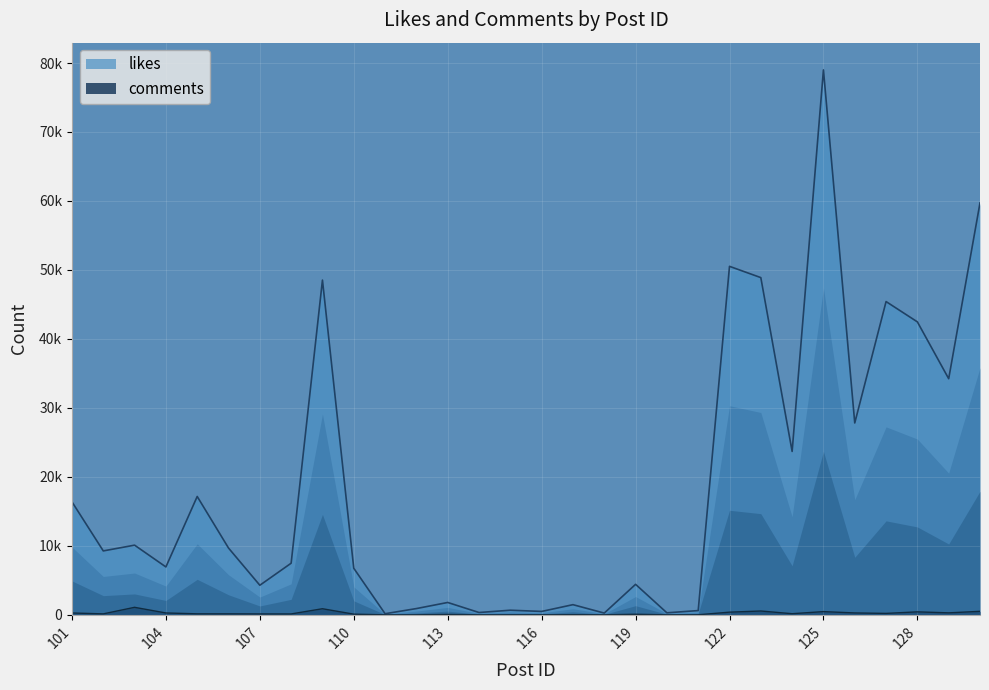

How many interior local peaks does the comments series have?

8